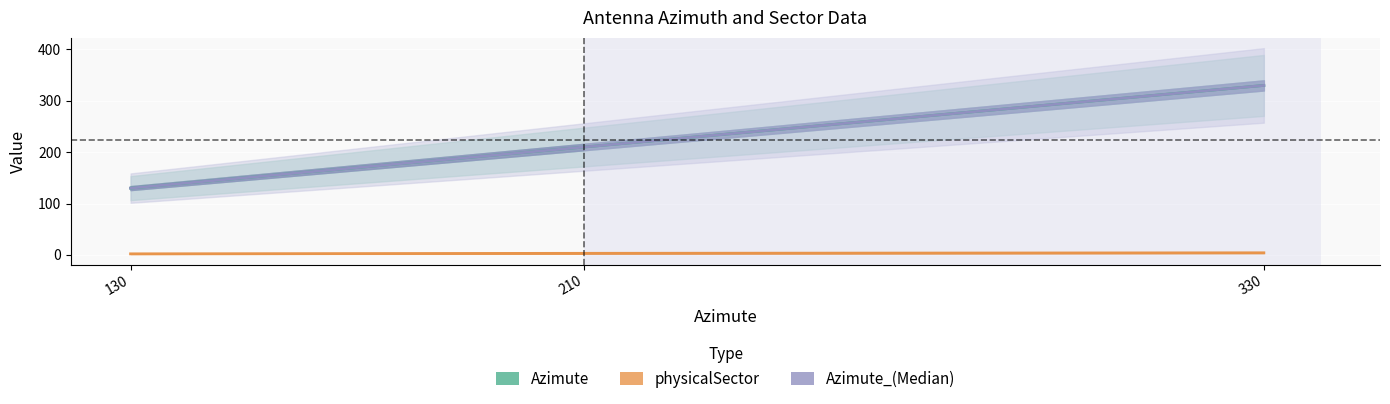

Which series has the largest range (max minus min)?

Azimute